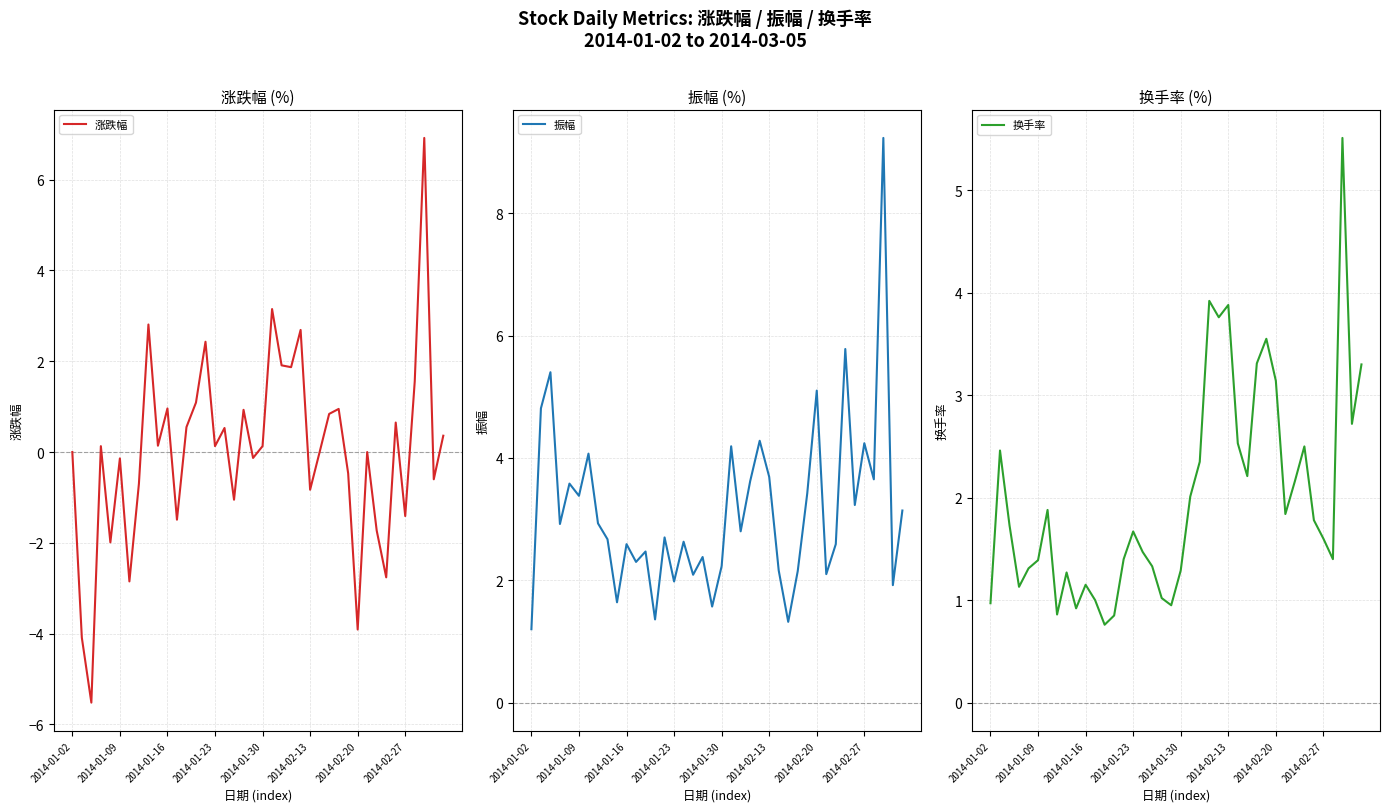

Reading left to right, transcribe all the data shown in this chart.

涨跌幅: 0.0	-4.1	-5.5	0.1	-2.0	-0.1	-2.9	-0.7	2.8	0.1	1.0	-1.5	0.6	1.1	2.4	0.1	0.5	-1.1	0.9	-0.1	0.1	3.1	1.9	1.9	2.7	-0.8	0.0	0.8	0.9	-0.5	-3.9	0.0	-1.7	-2.8	0.7	-1.4	1.6	6.9	-0.6	0.4
振幅: 1.2	4.8	5.4	2.9	3.6	3.4	4.1	2.9	2.7	1.6	2.6	2.3	2.5	1.4	2.7	2.0	2.6	2.1	2.4	1.6	2.2	4.2	2.8	3.6	4.3	3.7	2.2	1.3	2.1	3.4	5.1	2.1	2.6	5.8	3.2	4.2	3.6	9.2	1.9	3.1
换手率: 1.0	2.5	1.7	1.1	1.3	1.4	1.9	0.9	1.3	0.9	1.1	1.0	0.8	0.8	1.4	1.7	1.5	1.3	1.0	0.9	1.3	2.0	2.4	3.9	3.8	3.9	2.5	2.2	3.3	3.5	3.1	1.8	2.2	2.5	1.8	1.6	1.4	5.5	2.7	3.3